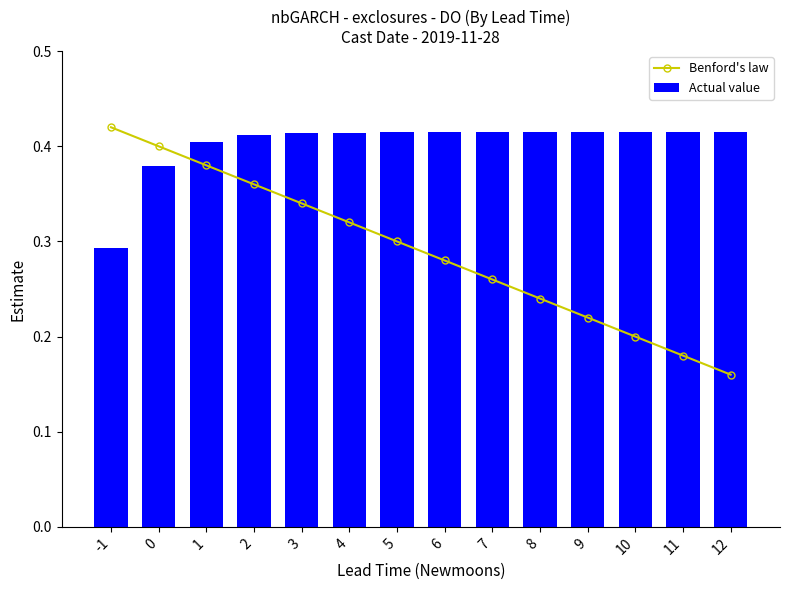

Which category has the lowest value in the Benford's law series?

12